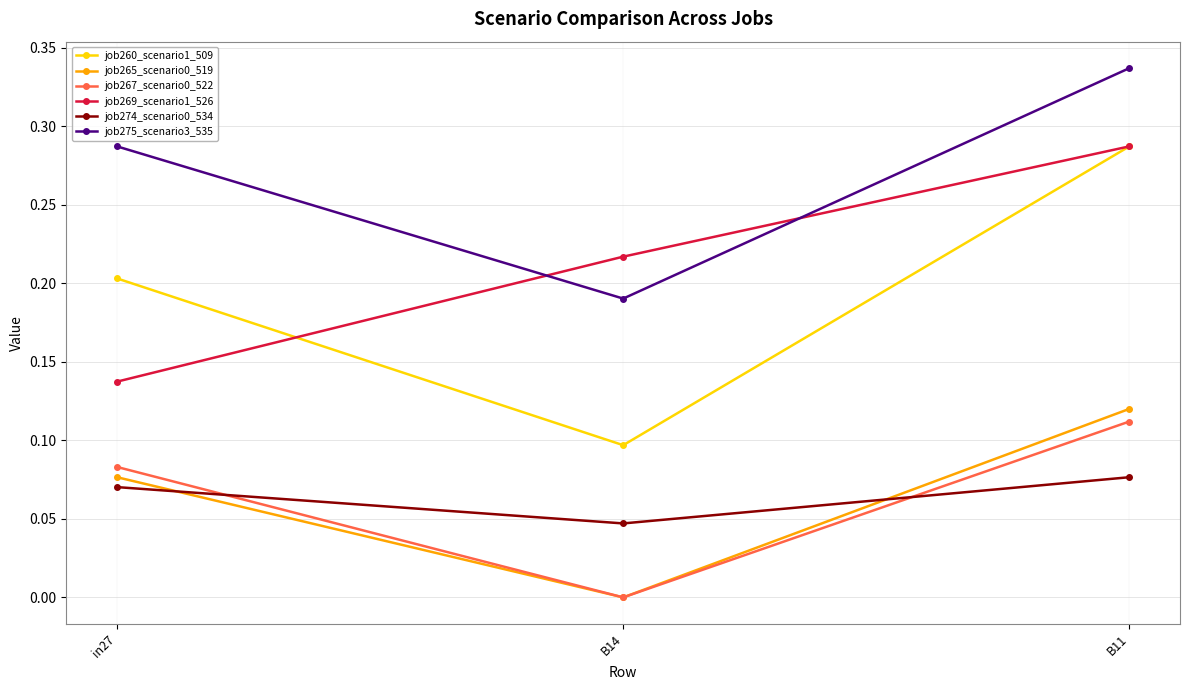

How many job265_scenario0_519 values are between 0 and 1?

3